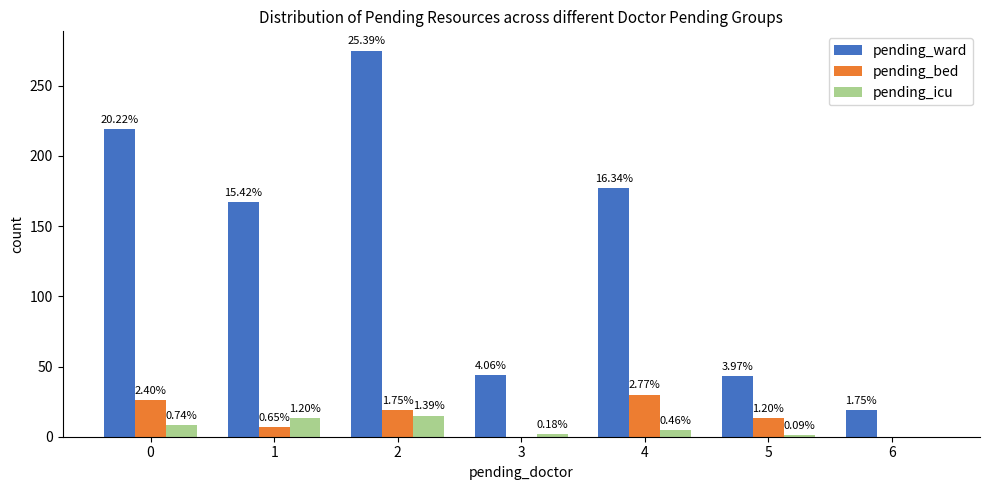

Reading left to right, what are all the values shown in this chart?

pending_ward: 219	167	275	44	177	43	19
pending_bed: 26	7	19	0	30	13	0
pending_icu: 8	13	15	2	5	1	0